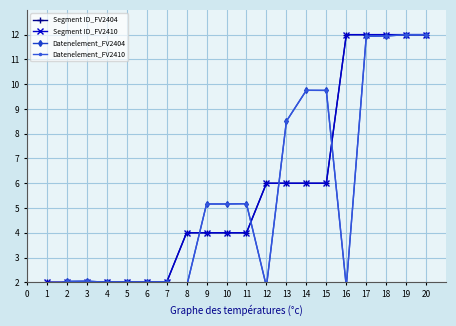

Which series has the largest total across all categories?

Segment ID_FV2404